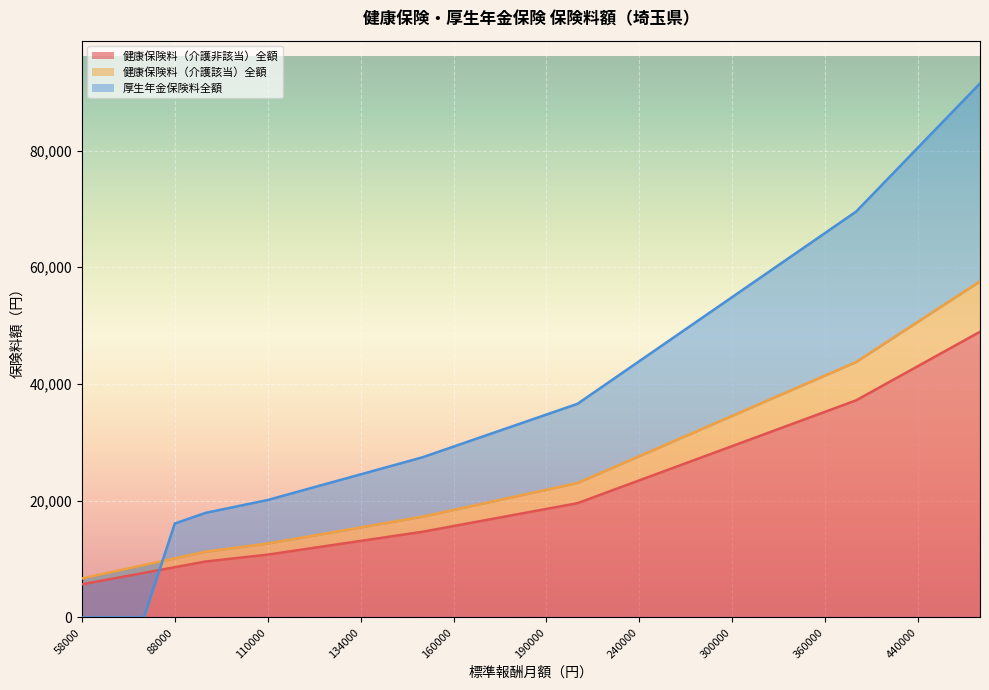

Reading left to right, extract all data points from this chart.

健康保険料（介護非該当）全額: 5678.2	6657.2	7636.2	8615.2	9594.2	10181.6	10769.0	11552.2	12335.4	13118.6	13901.8	14685.0	15664.0	16643.0	17622.0	18601.0	19580.0	21538.0	23496.0	25454.0	27412.0	29370.0	31328.0	33286.0	35244.0	37202.0	40139.0	43076.0	46013.0	48950.0
健康保険料（介護該当）全額: 6681.6	7833.6	8985.6	10137.6	11289.6	11980.8	12672.0	13593.6	14515.2	15436.8	16358.4	17280.0	18432.0	19584.0	20736.0	21888.0	23040.0	25344.0	27648.0	29952.0	32256.0	34560.0	36864.0	39168.0	41472.0	43776.0	47232.0	50688.0	54144.0	57600.0
厚生年金保険料全額: 0.0	0.0	0.0	16104.0	17934.0	19032.0	20130.0	21594.0	23058.0	24522.0	25986.0	27450.0	29280.0	31110.0	32940.0	34770.0	36600.0	40260.0	43920.0	47580.0	51240.0	54900.0	58560.0	62220.0	65880.0	69540.0	75030.0	80520.0	86010.0	91500.0